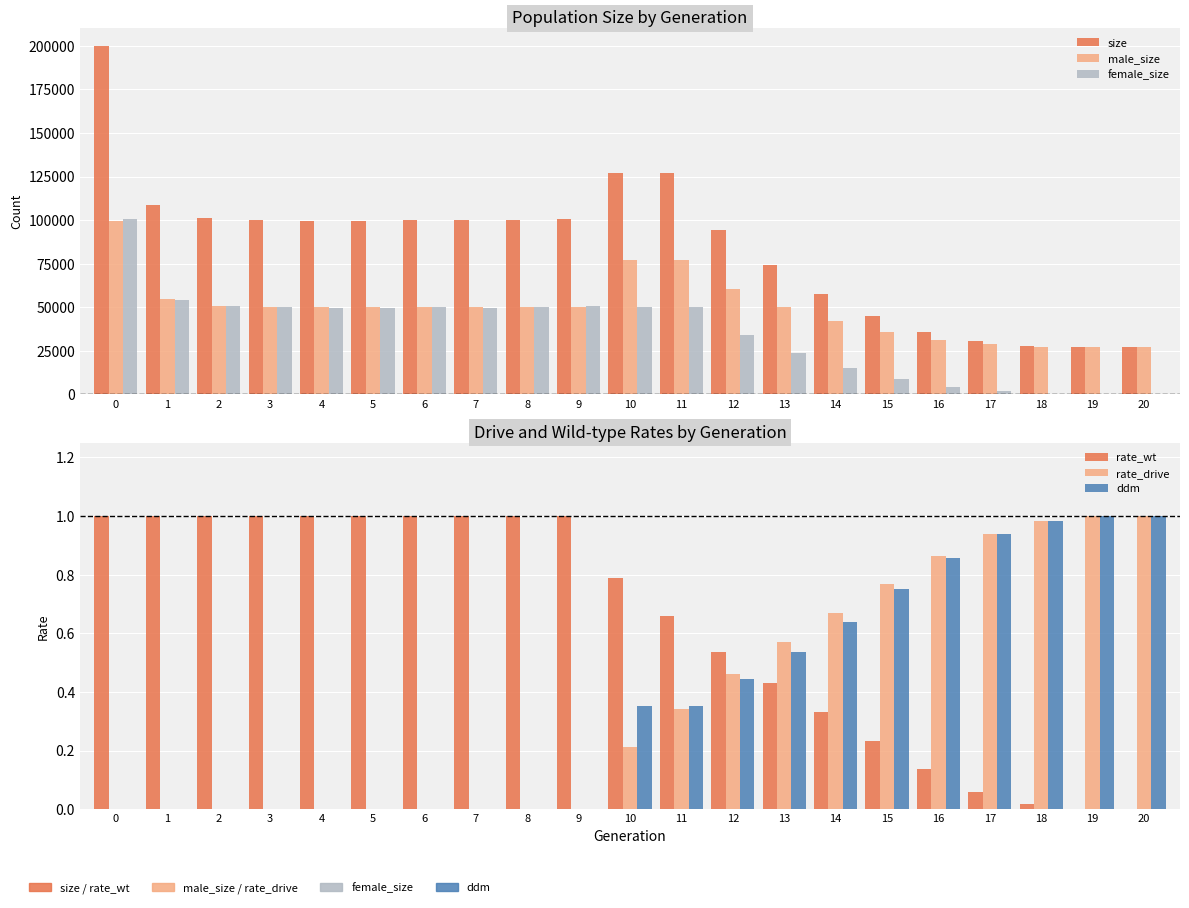

Is it true that female_size equals 27959.7 at 10?

False